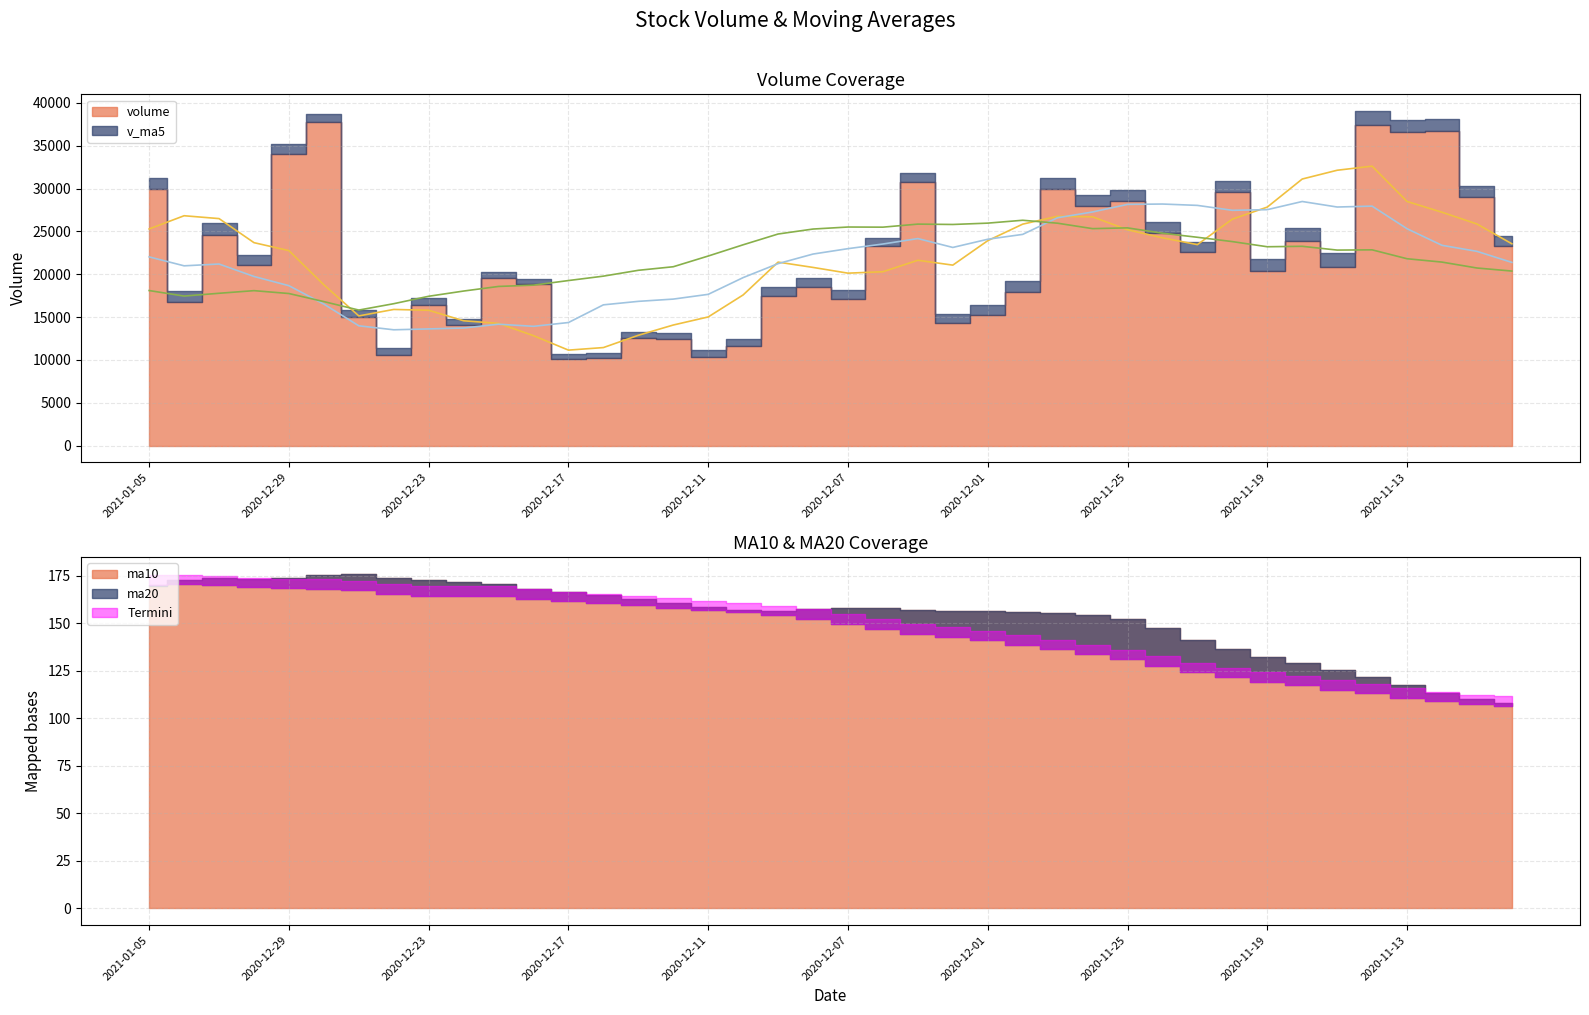

What is the difference between the maximum and minimum values in the v_ma5_line series?

21473.6